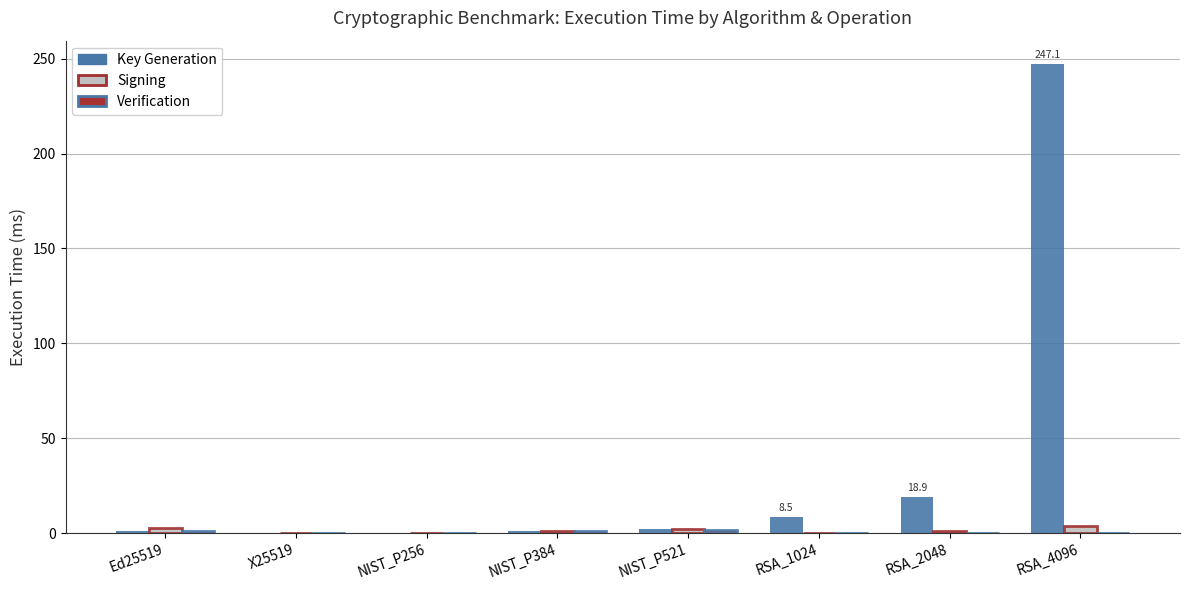

The value of Key Generation at RSA_1024 is 8.5. True or false?

True